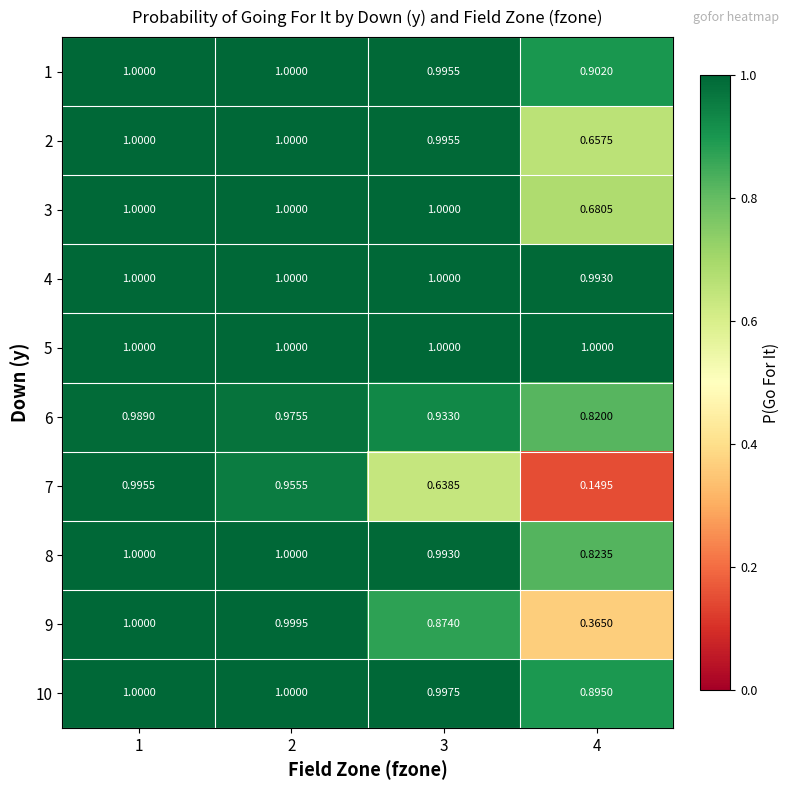

Is the value of 5 at 4 greater than the value of 10 at 3?

Yes